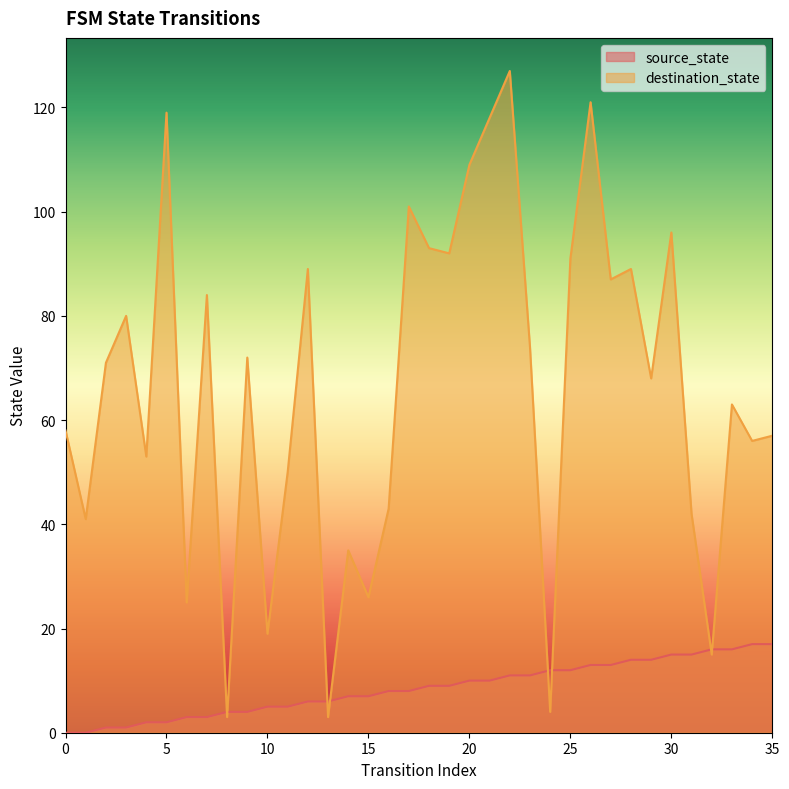

What are all the series names shown in the legend?

source_state, destination_state